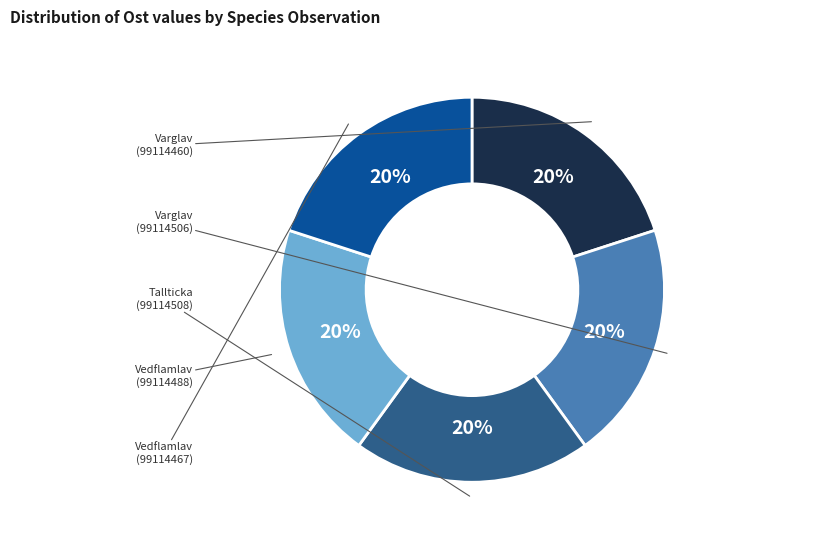

Does any single category account for the majority?

No